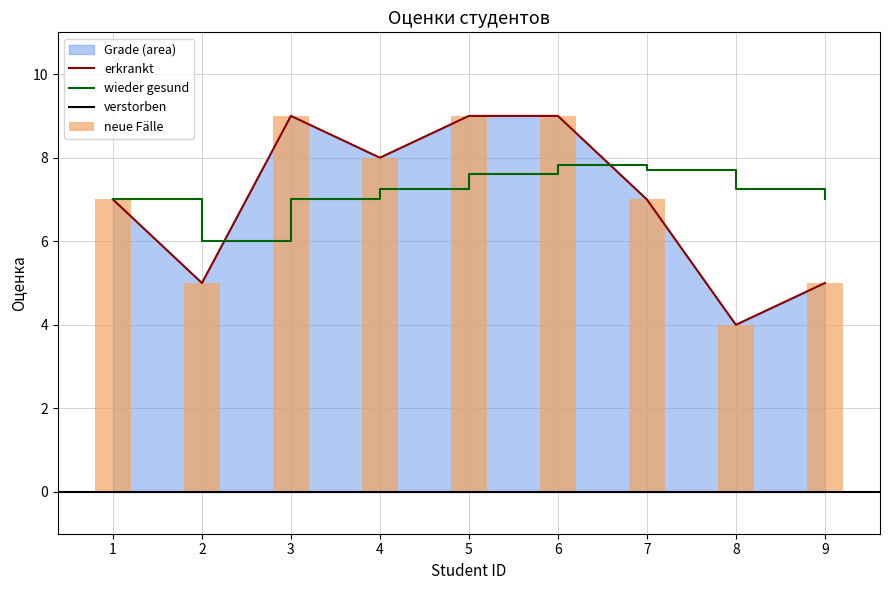

What is the sum of the values at 6 and 4?

17